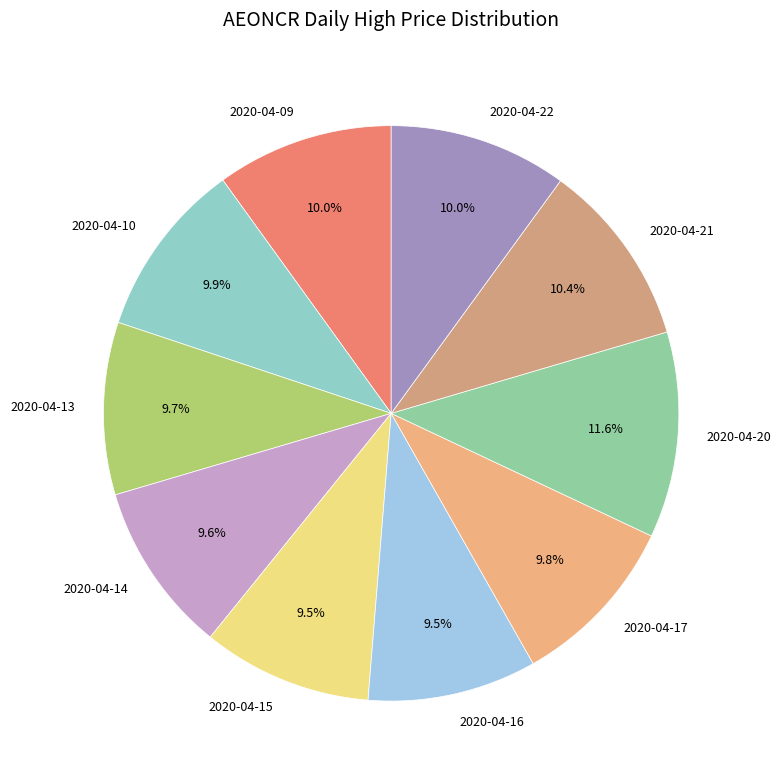

Between 2020-04-20 and 2020-04-14, which is larger?

2020-04-20